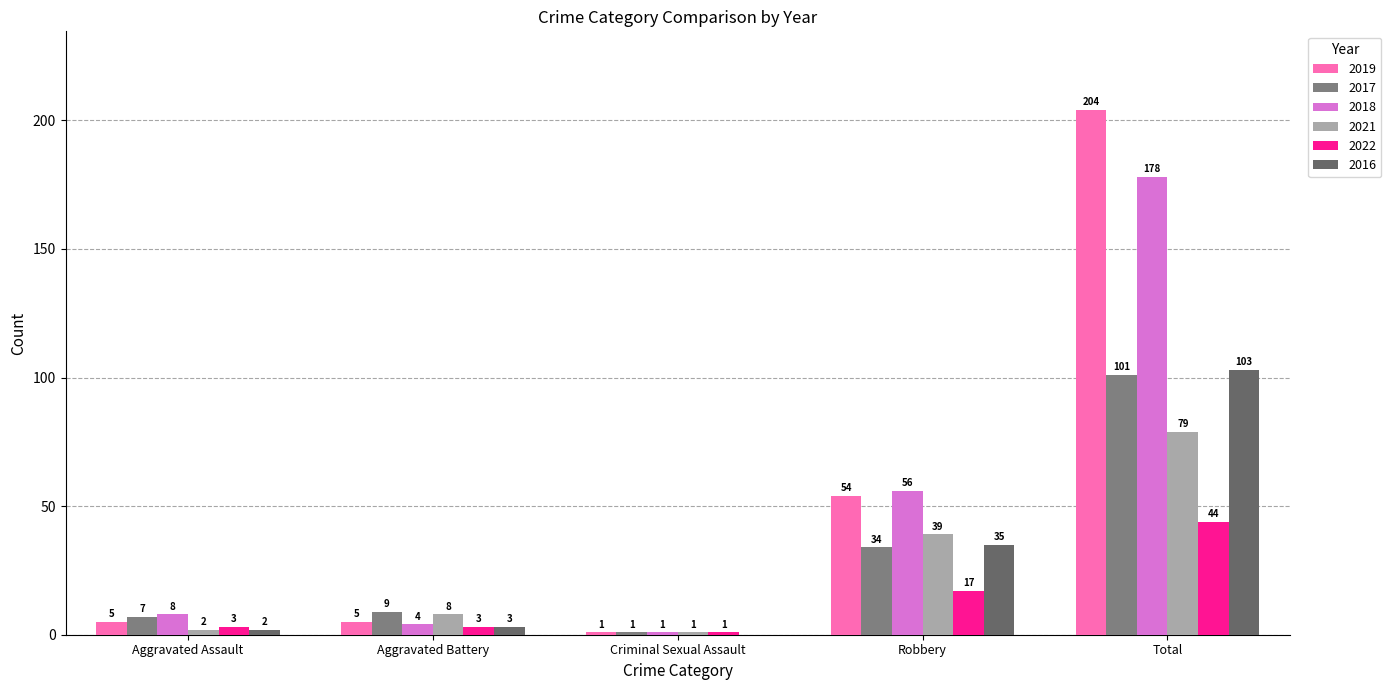

What is the greatest value displayed?

204